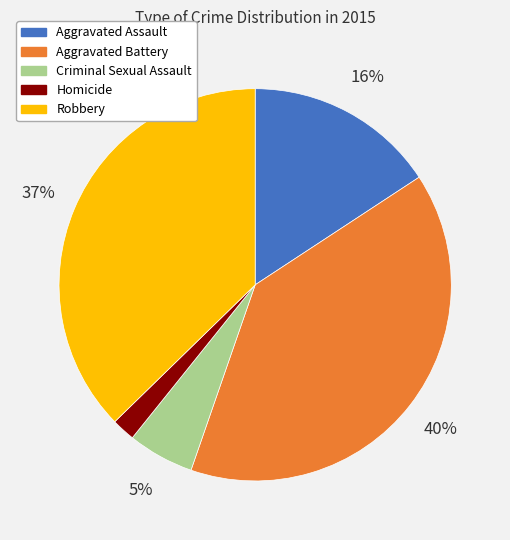

How many slices are in this pie chart?

5